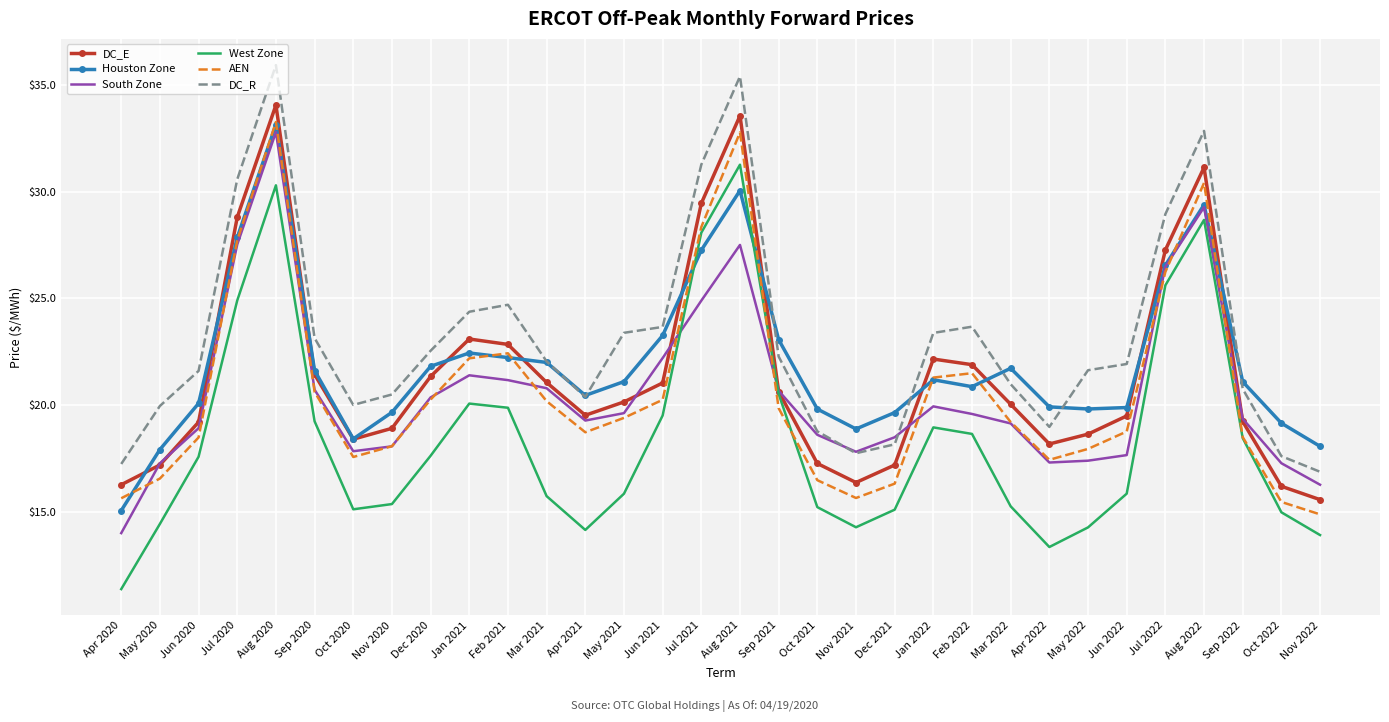

What is the approximate value of DC_R at Nov 2022?

16.9